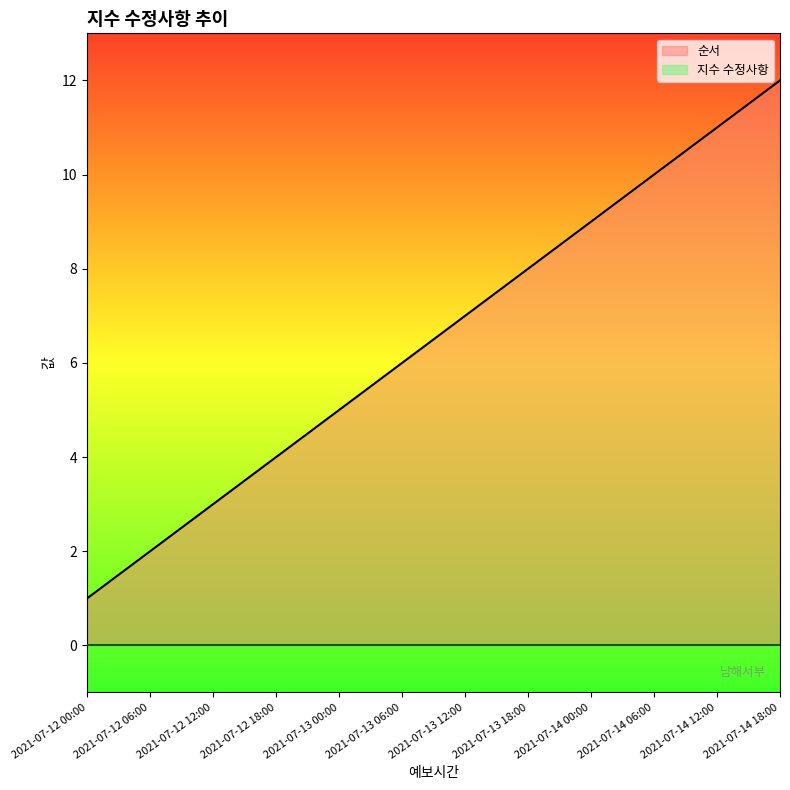

The chart shows a value of 8 at 2021-07-13 00:00. True or false?

False